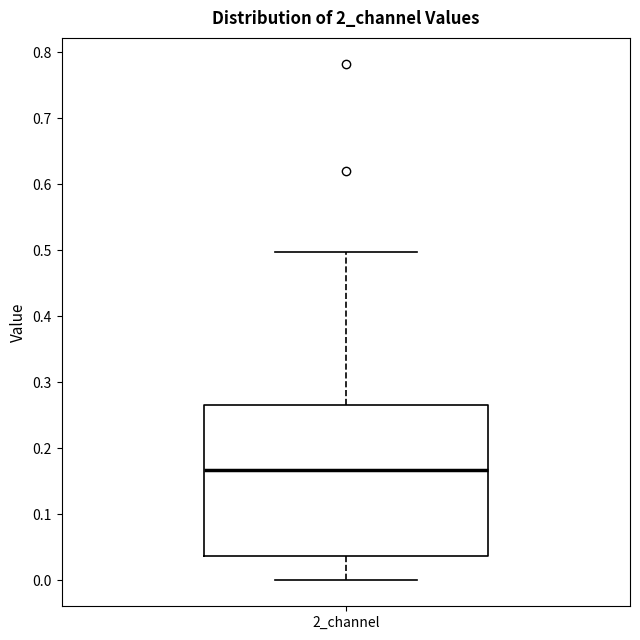

Where is the lower edge of the box for 2_channel on the y-axis? The values are not printed on the chart, so give them approximately, as read against the axis.

0.04